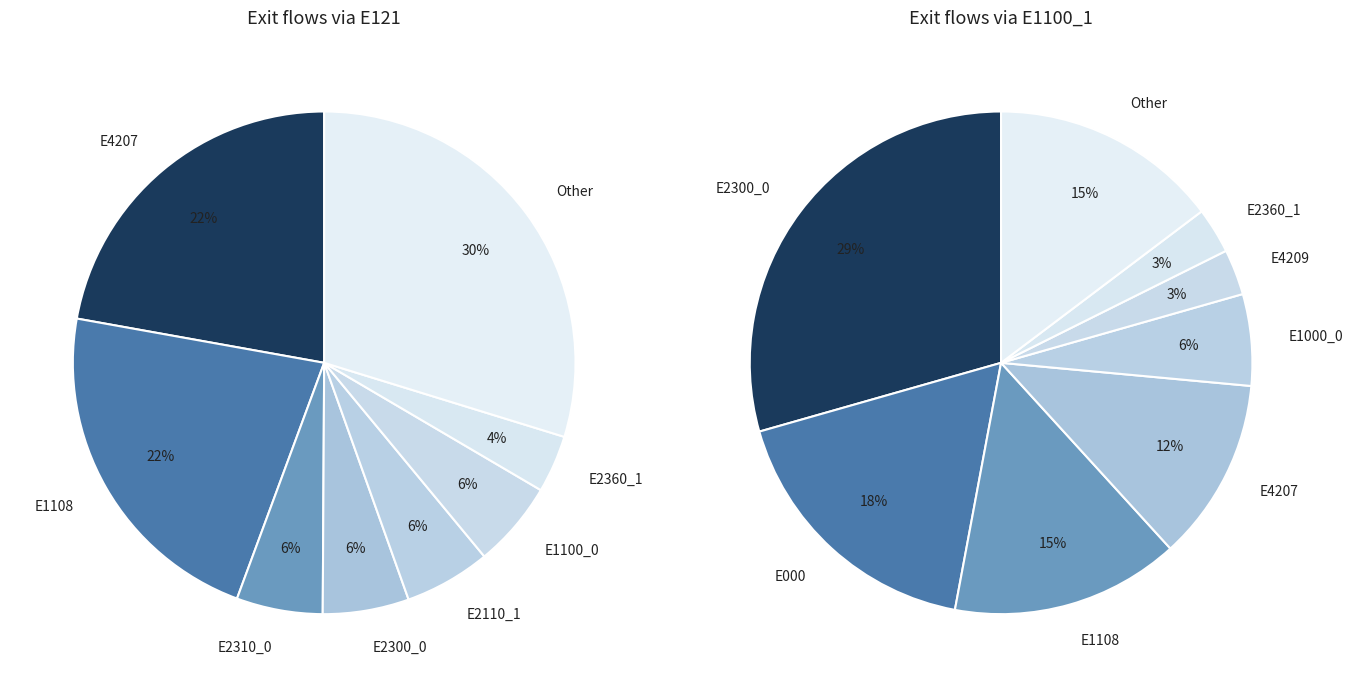

To the nearest percent, what portion does E2360_1 represent?

3%